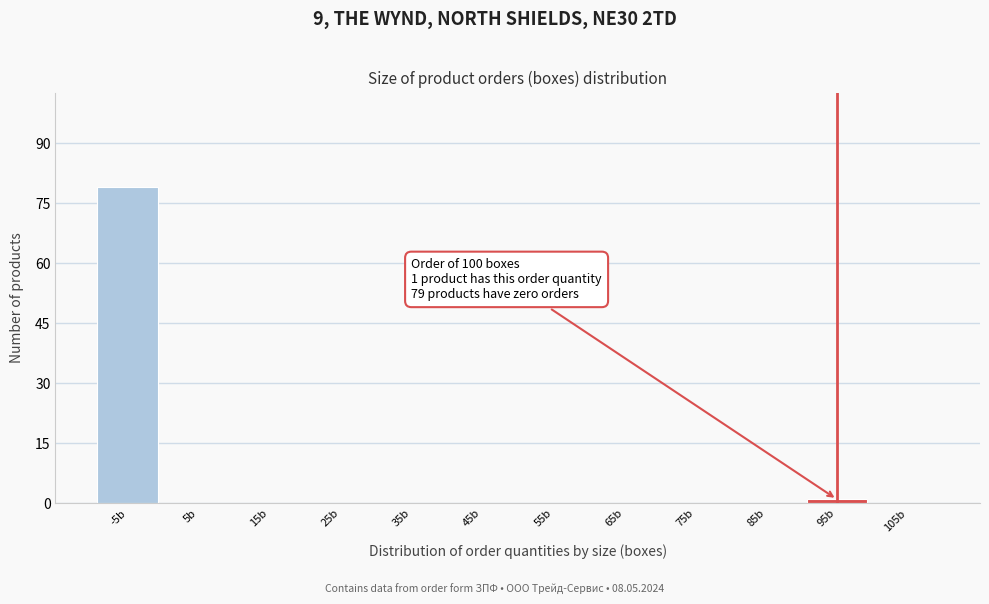

Reading left to right, extract all data points from this chart.

-5b=79	5b=0	15b=0	25b=0	35b=0	45b=0	55b=0	65b=0	75b=0	85b=0	95b=1	105b=0